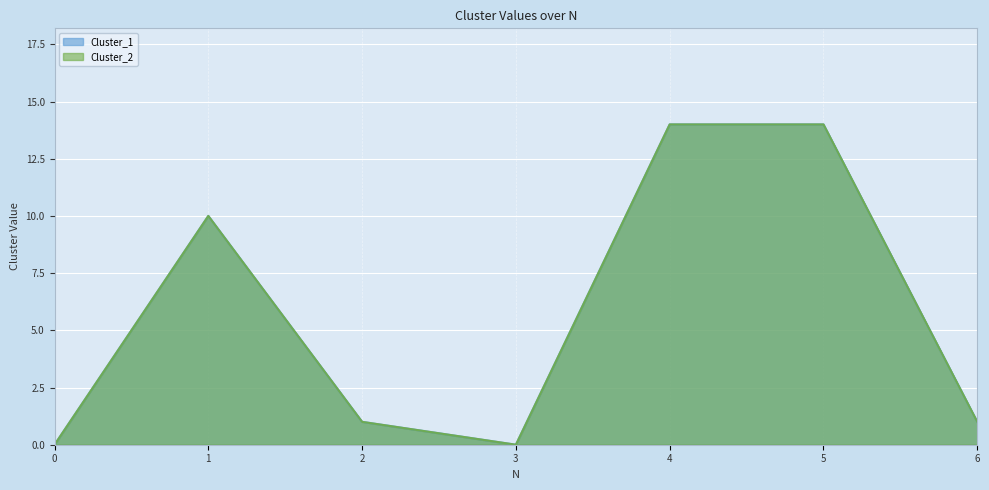

True or false: Cluster_2 has a value of 2 at 2.

False